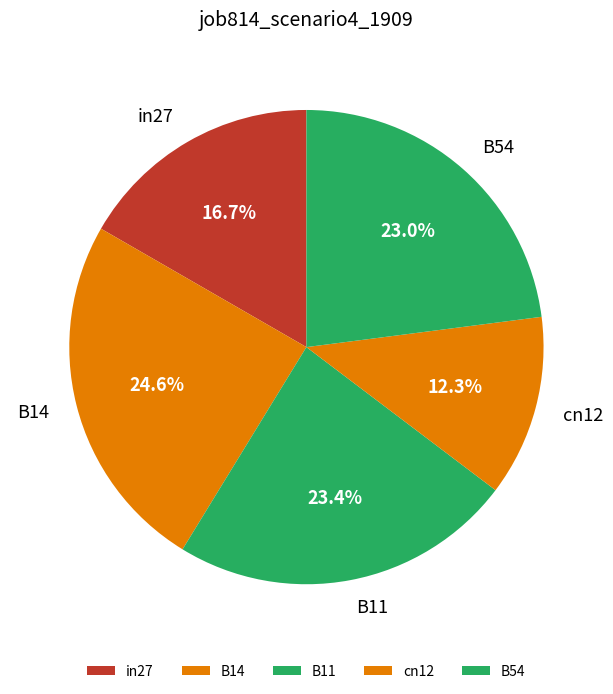

To the nearest percent, what portion does in27 represent?

17%